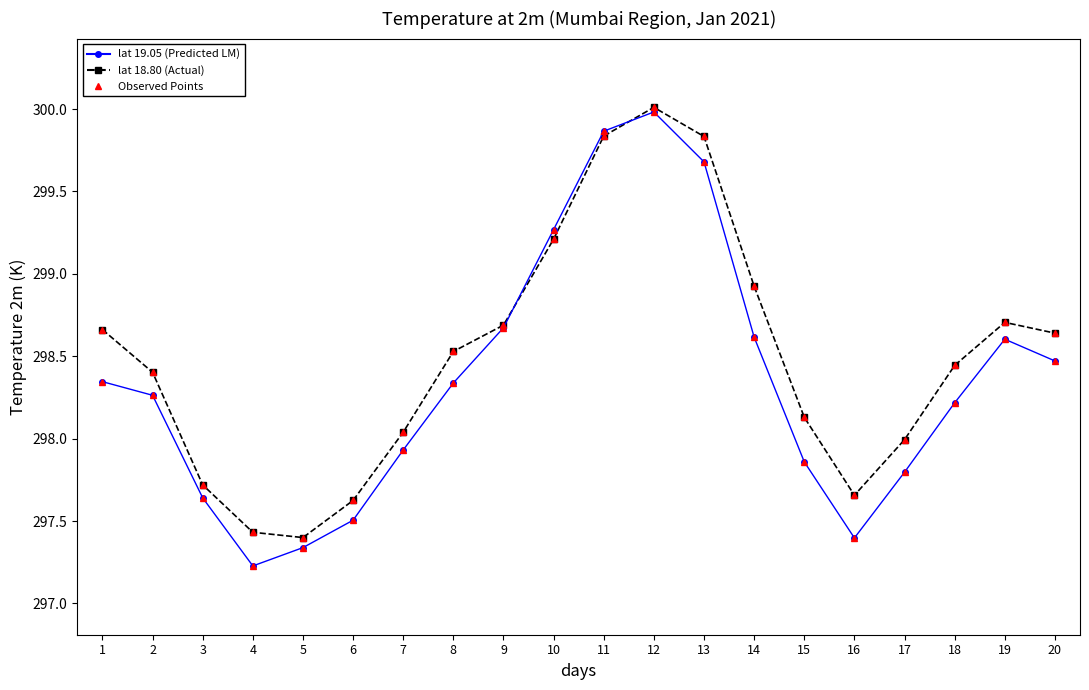

What is the difference between the highest and lowest values at 18?

0.2